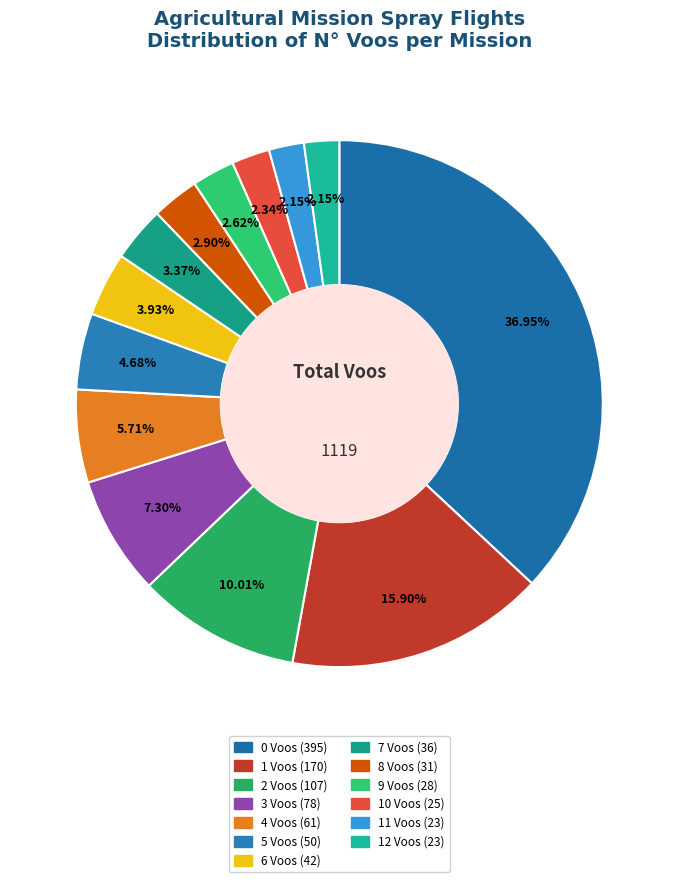

What is the largest slice in the pie chart?

0 Voos (395)